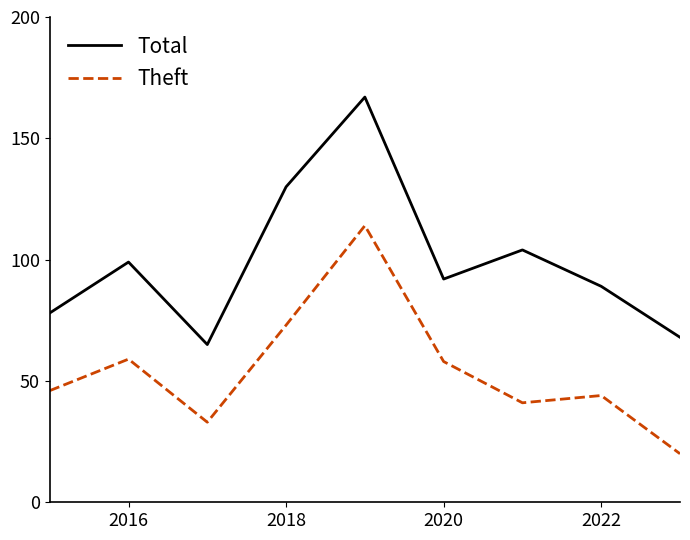

How many values in the Total series are below 92?

4